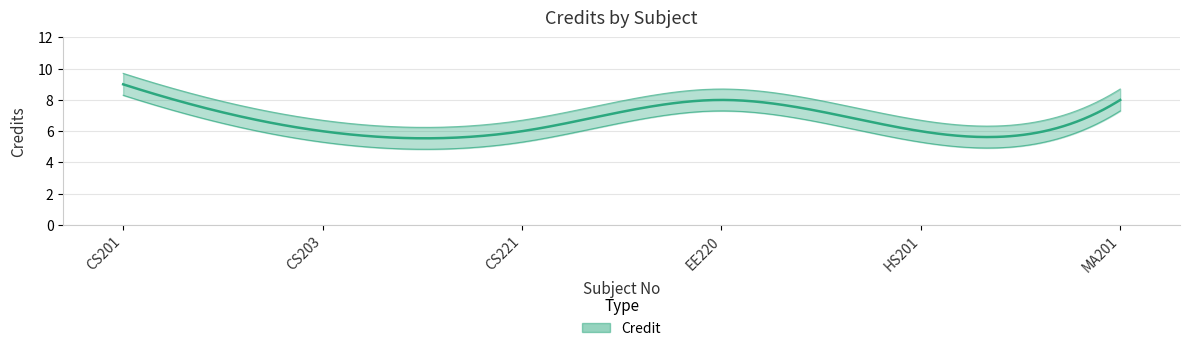

What is the change in value from CS221 to MA201?

+2